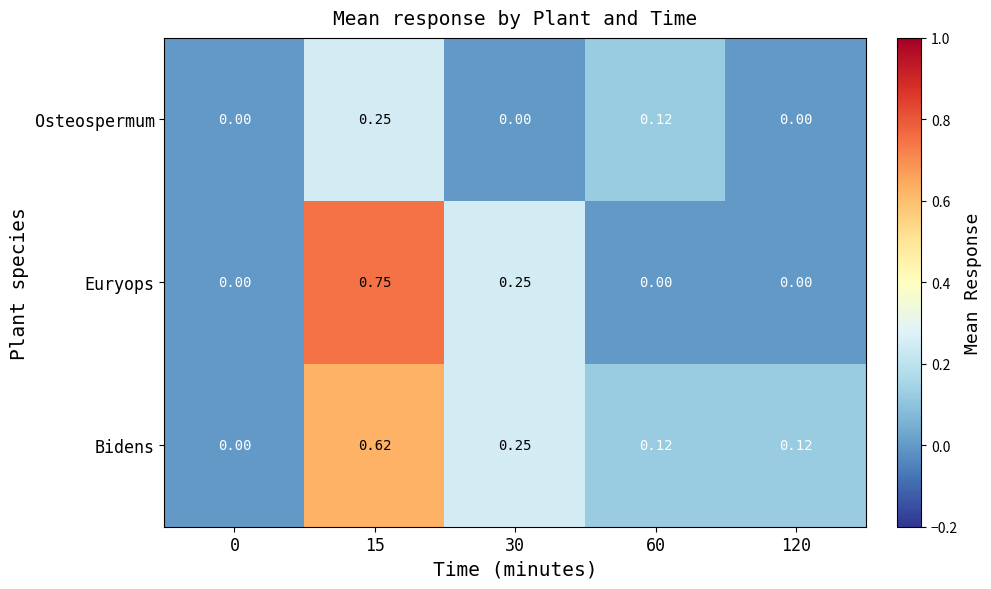

Which series has the largest range (max minus min)?

Euryops